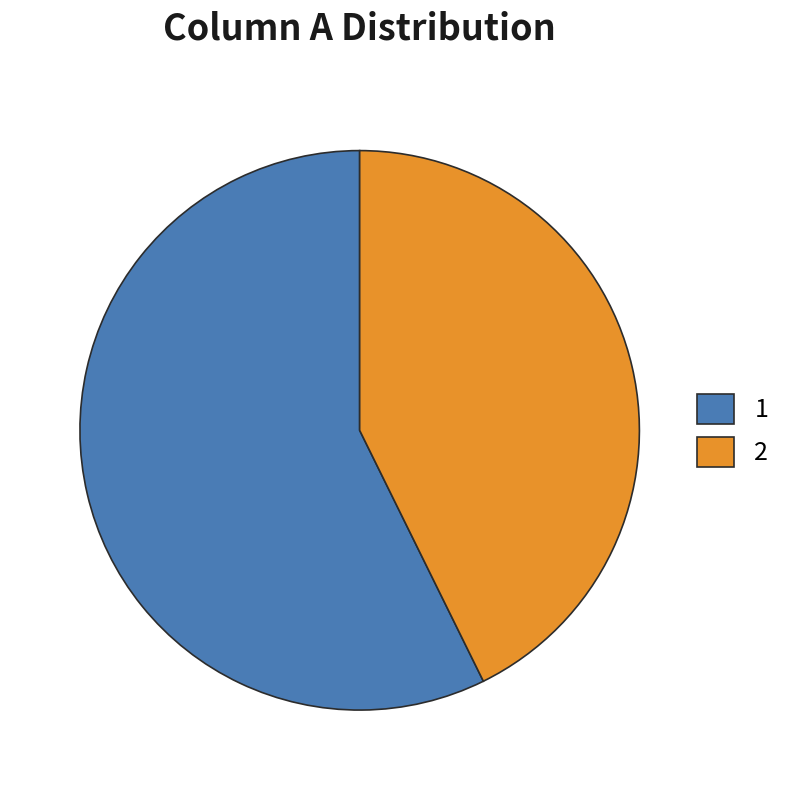

The 2 slice represents 43% of the pie. True or false?

True